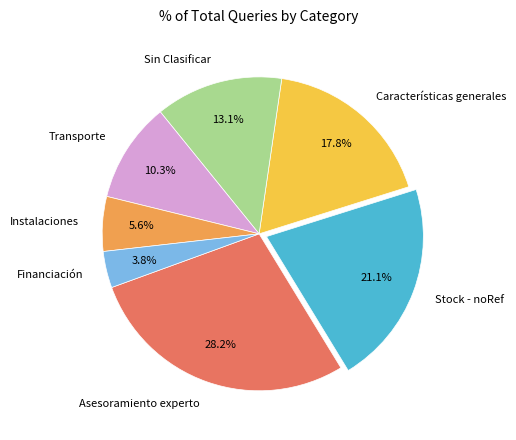

What is the smallest slice in the pie chart?

Financiación